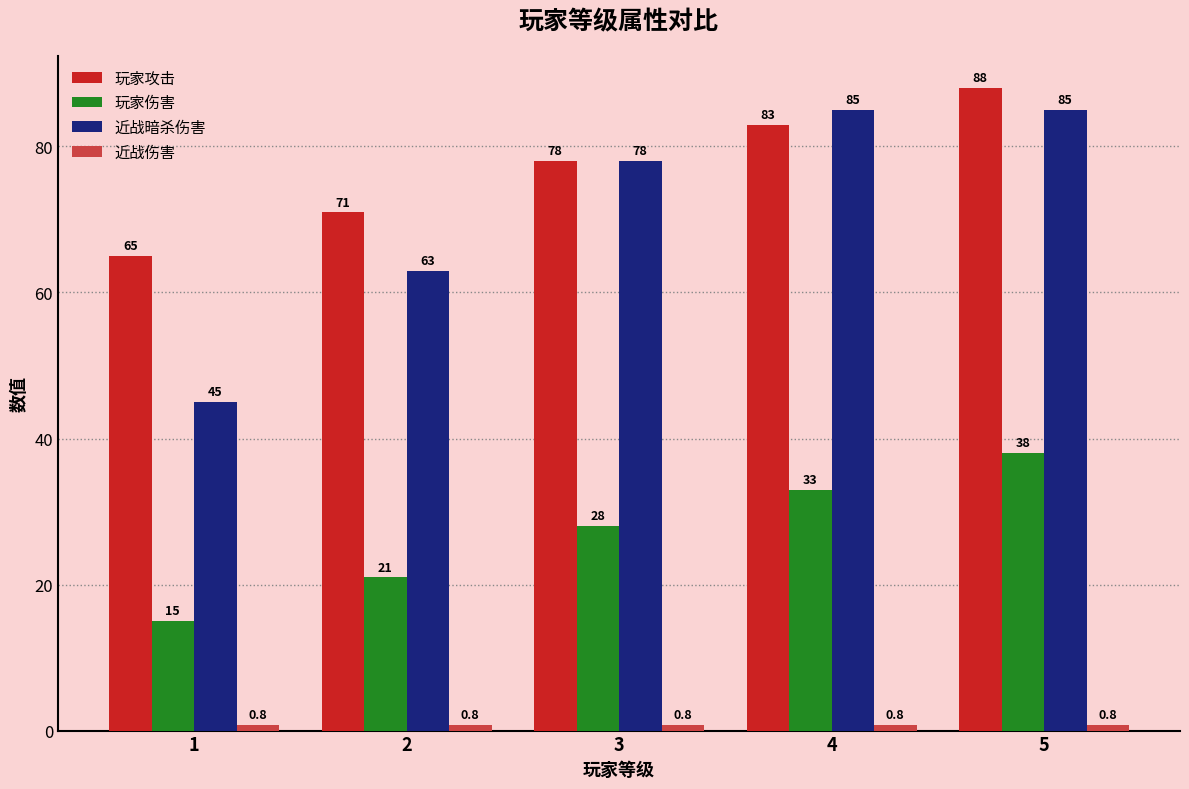

What is the difference between the 玩家伤害 values at 5 and 4?

5.0